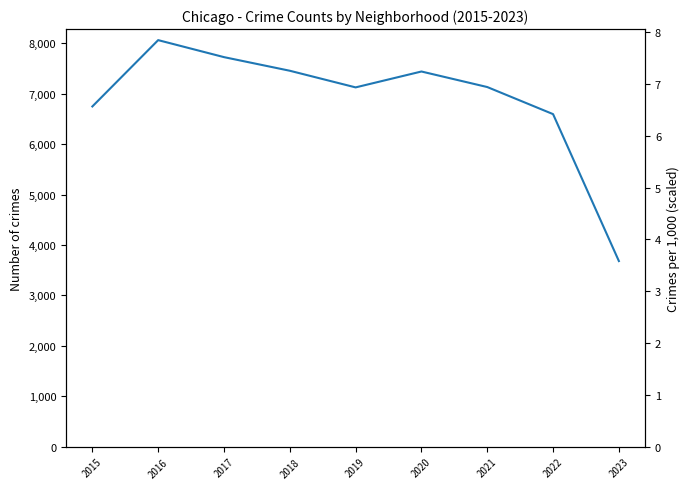

Where is the data nearest to the value 5871?

2022